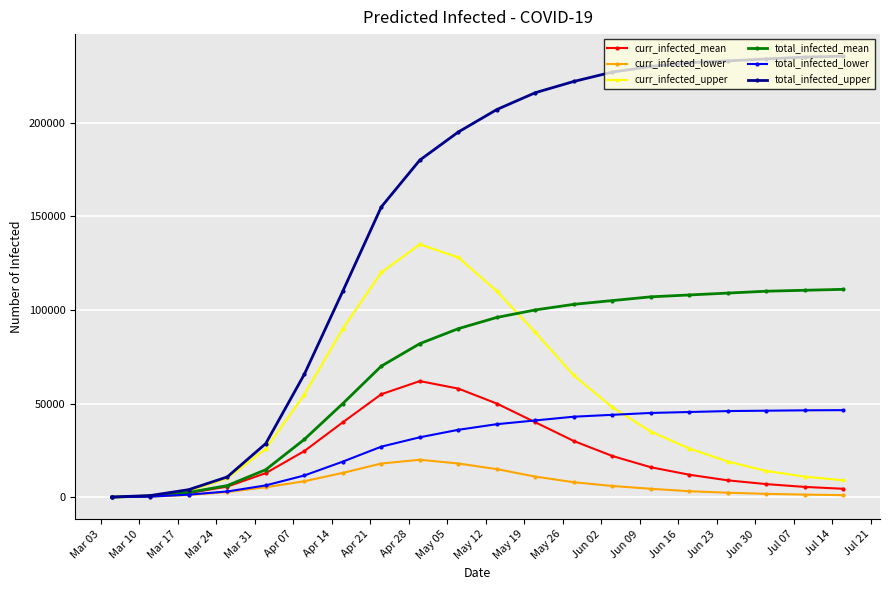

What is the sum of all curr_infected_lower values?

141585